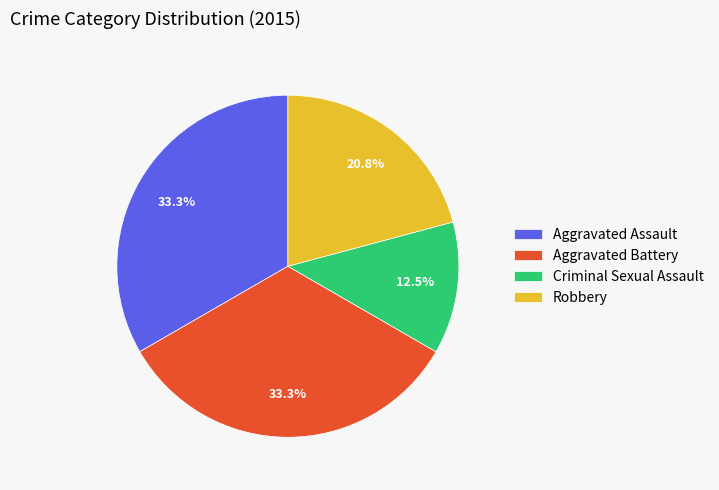

Does any single category account for the majority?

No